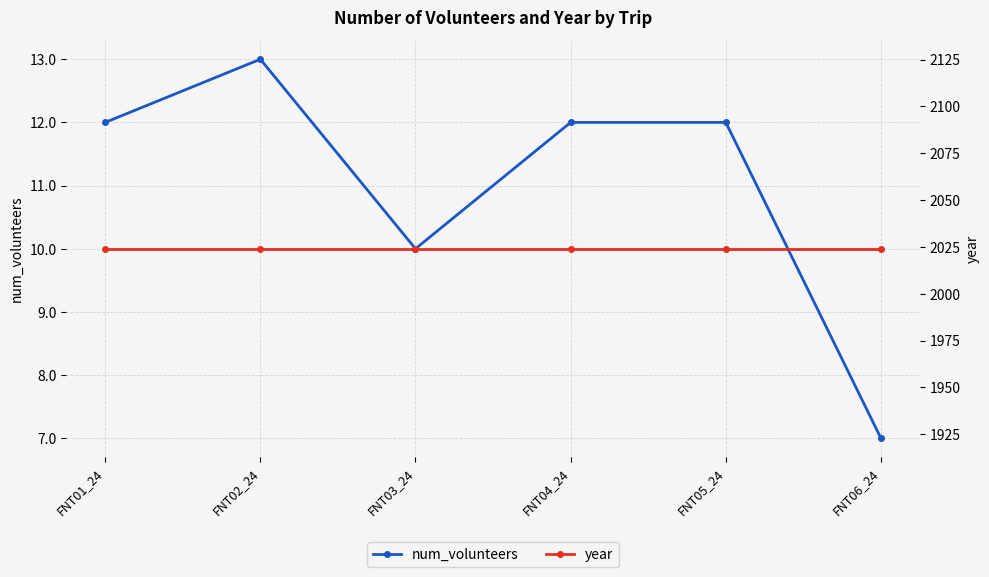

Which category has the lowest value in the year series?

FNT01_24